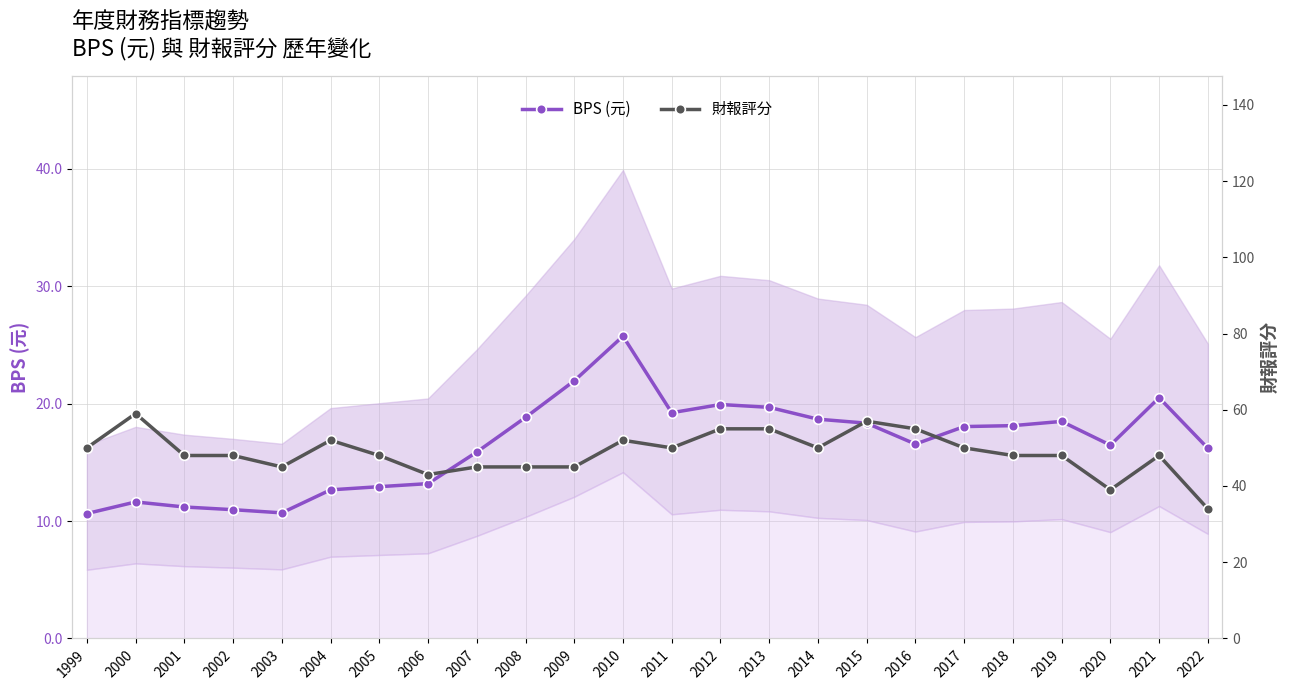

What is the spread (max minus min) of values at 2016?

38.4